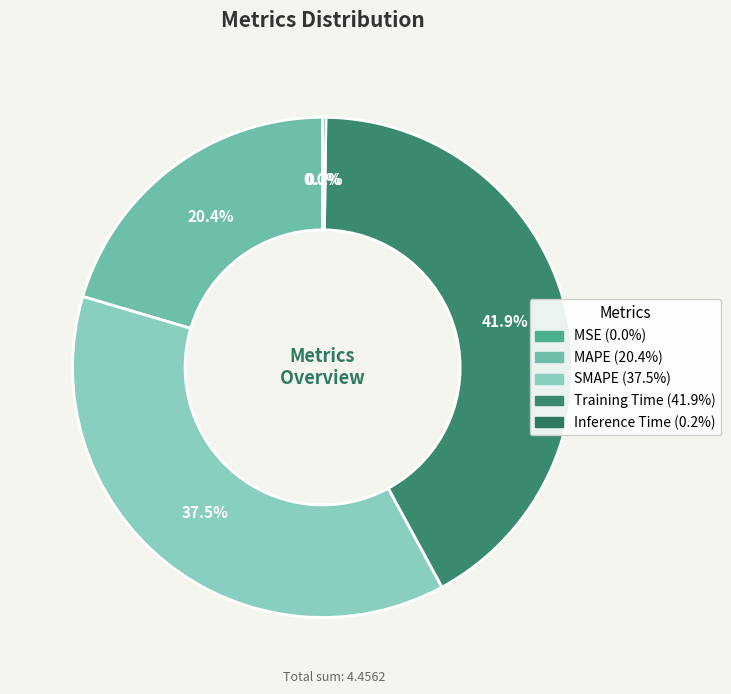

Count the number of slices in the pie.

5